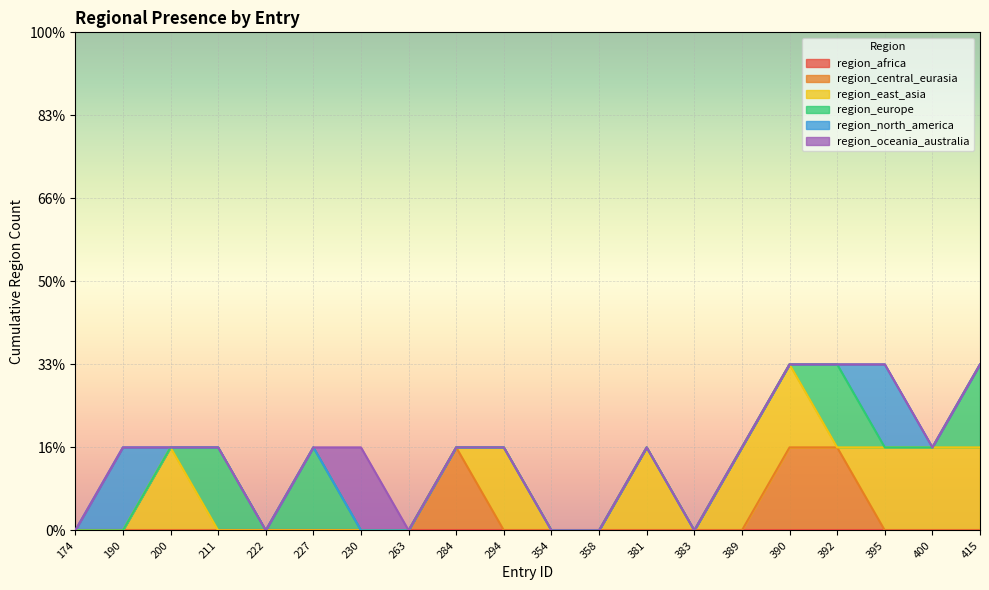

What is the maximum value shown in the chart?

1